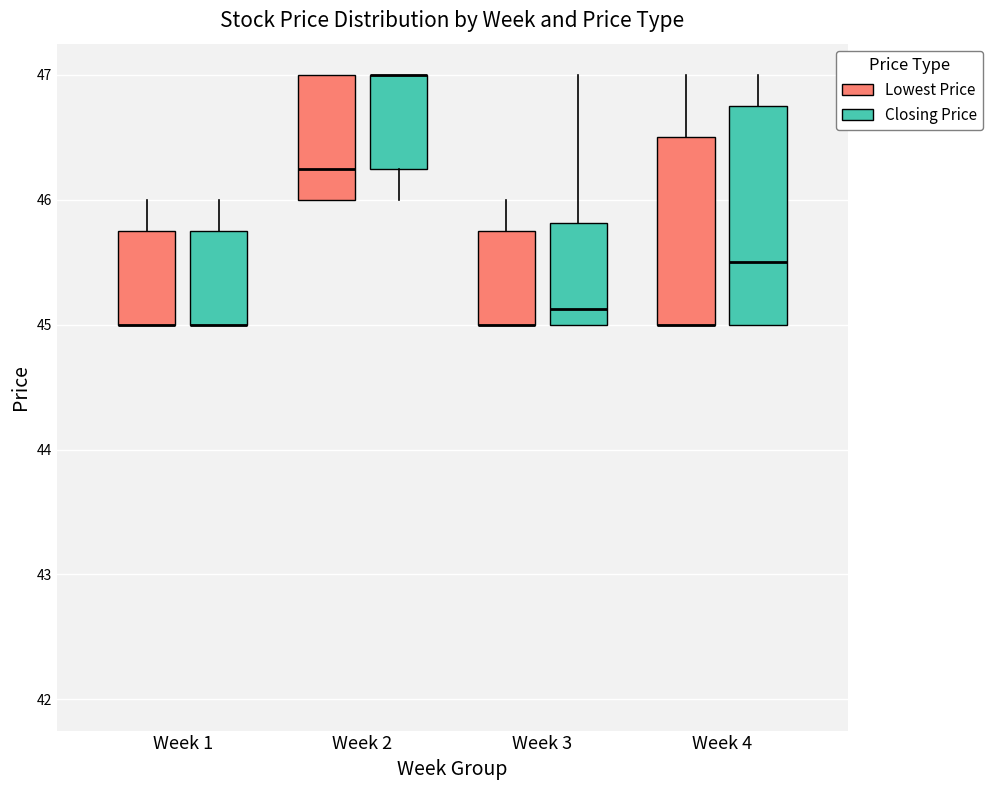

Reading left to right, transcribe this box plot: for each box, give where its median line is, the range the box spans, and where its two whiskers end, as read against the y-axis. The values are not printed on the chart, so give them approximately, as read against the axis.

Week 1 (Lowest Price): median 45.0 (drawn on the box's lower edge), box 45.0 to 45.8, whiskers 45.0 to 46.0
Week 1 (Closing Price): median 45.0 (drawn on the box's lower edge), box 45.0 to 45.8, whiskers 45.0 to 46.0
Week 2 (Lowest Price): median 46.3, box 46.0 to 47.0, whiskers 46.0 to 47.0
Week 2 (Closing Price): median 47.0 (drawn on the box's upper edge), box 46.3 to 47.0, whiskers 46.0 to 47.0
Week 3 (Lowest Price): median 45.0 (drawn on the box's lower edge), box 45.0 to 45.8, whiskers 45.0 to 46.0
Week 3 (Closing Price): median 45.1, box 45.0 to 45.8, whiskers 45.0 to 47.0
Week 4 (Lowest Price): median 45.0 (drawn on the box's lower edge), box 45.0 to 46.5, whiskers 45.0 to 47.0
Week 4 (Closing Price): median 45.5, box 45.0 to 46.8, whiskers 45.0 to 47.0